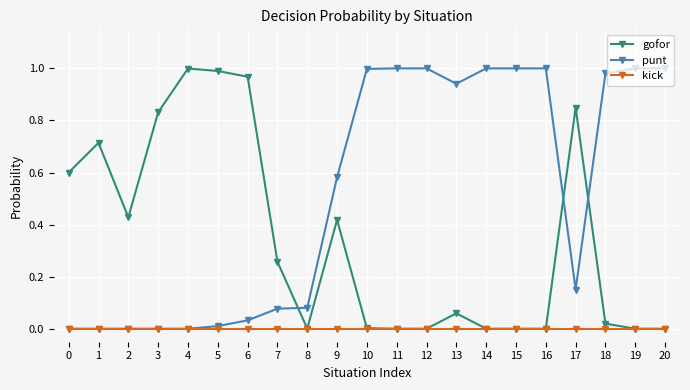

True or false: punt and gofor intersect in this chart.

True